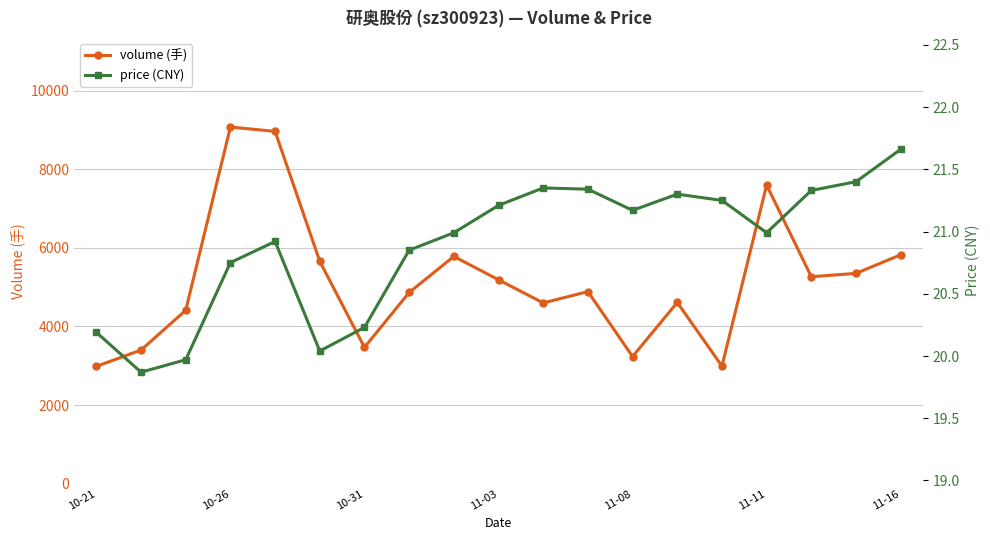

At which category does volume (手) reach its first local valley?

10-31